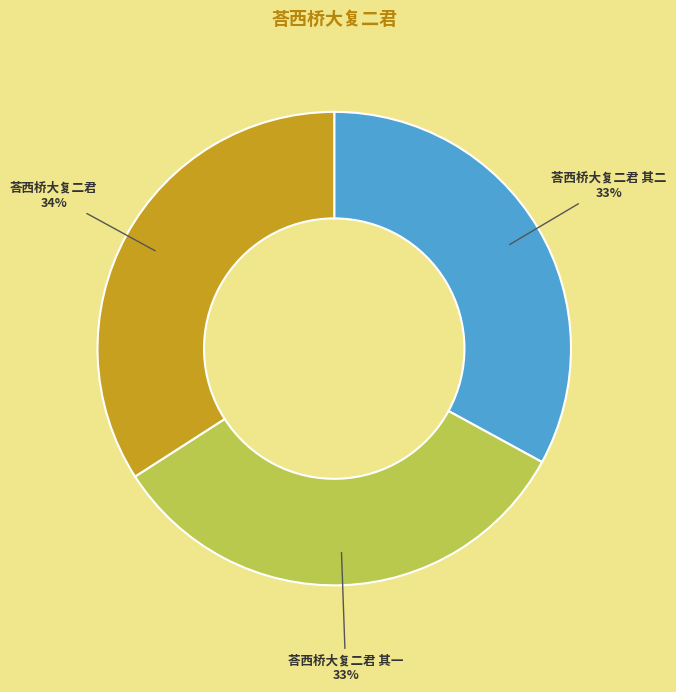

How many segments does this pie chart have?

3